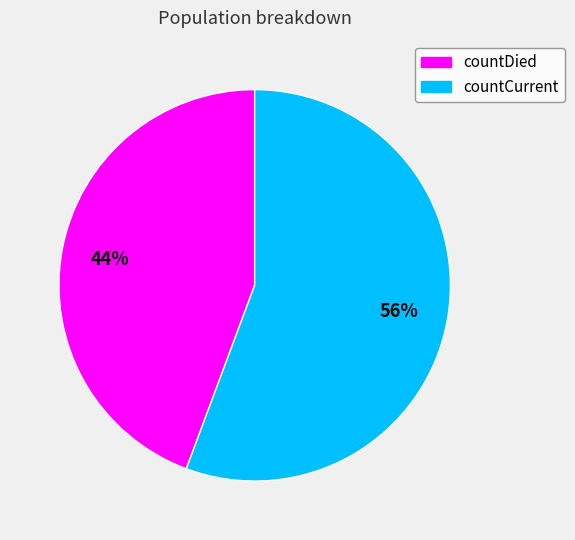

Between countDied and countCurrent, which is larger?

countCurrent